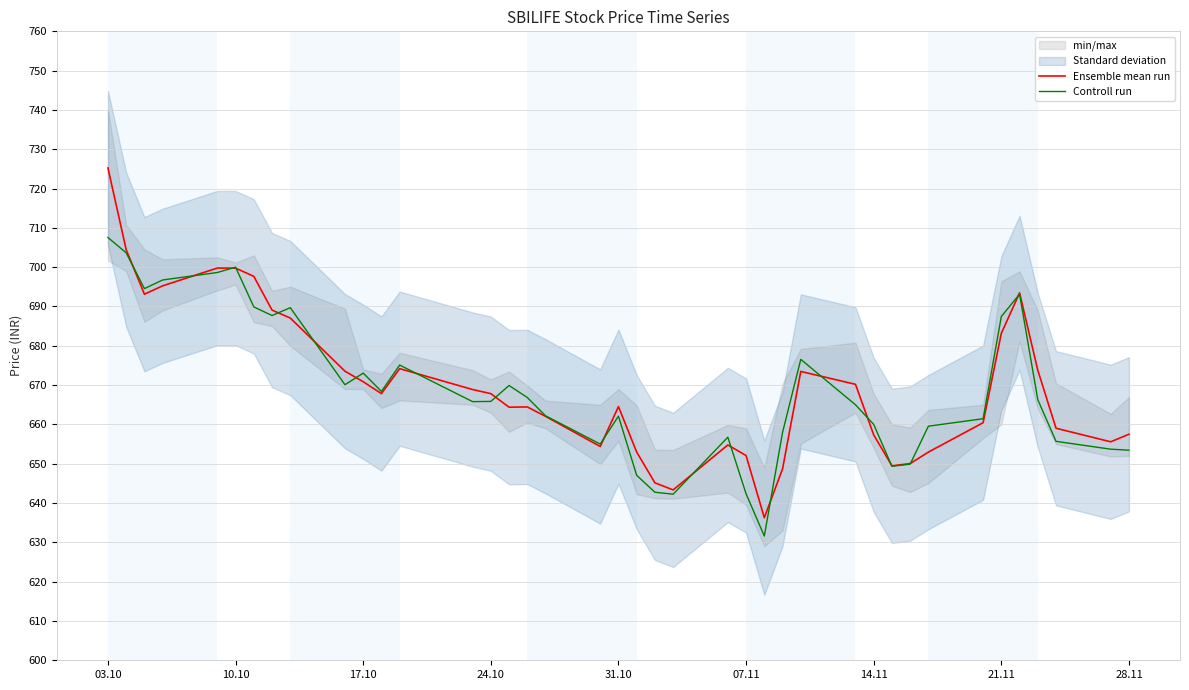

What is the maximum value for Ensemble mean run?

725.2